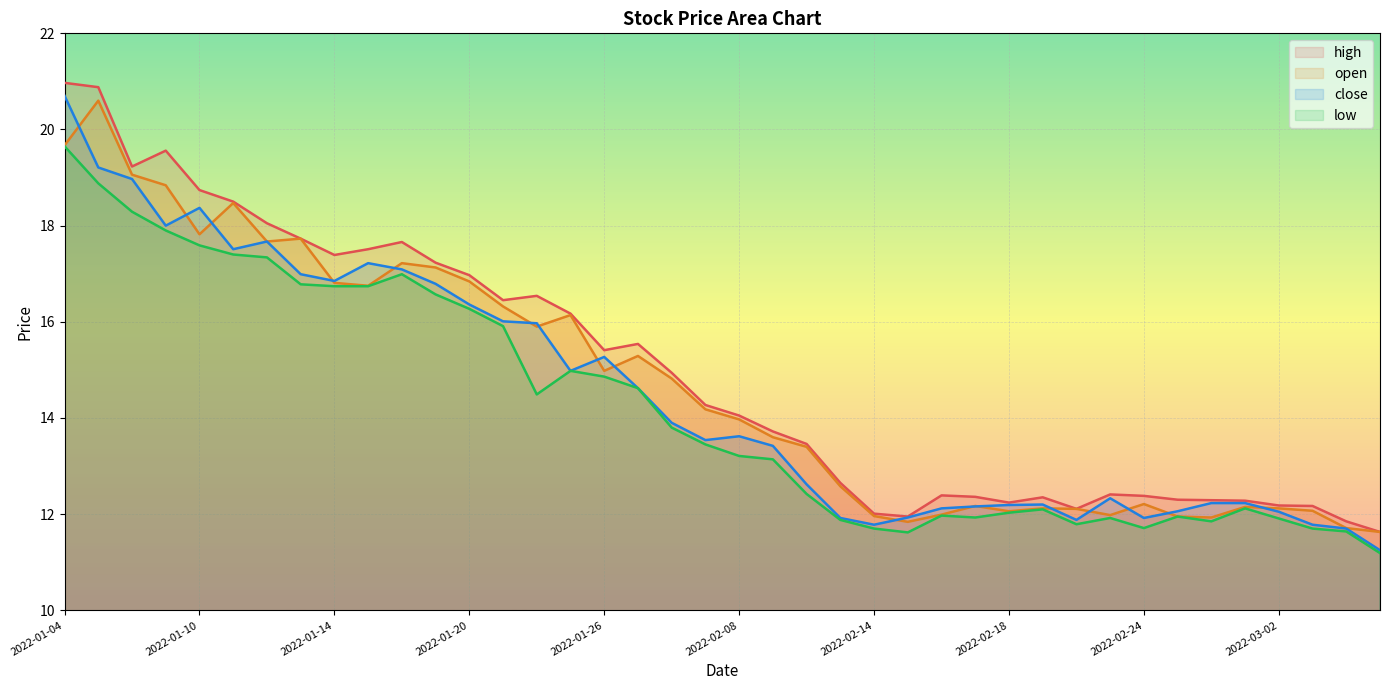

What is the highest value of the open series?

20.6